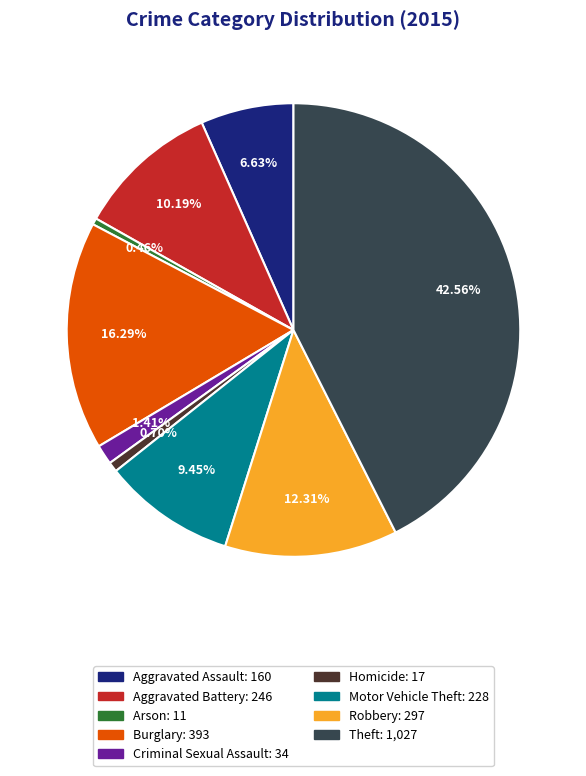

Does Theft represent more than half of the total?

No